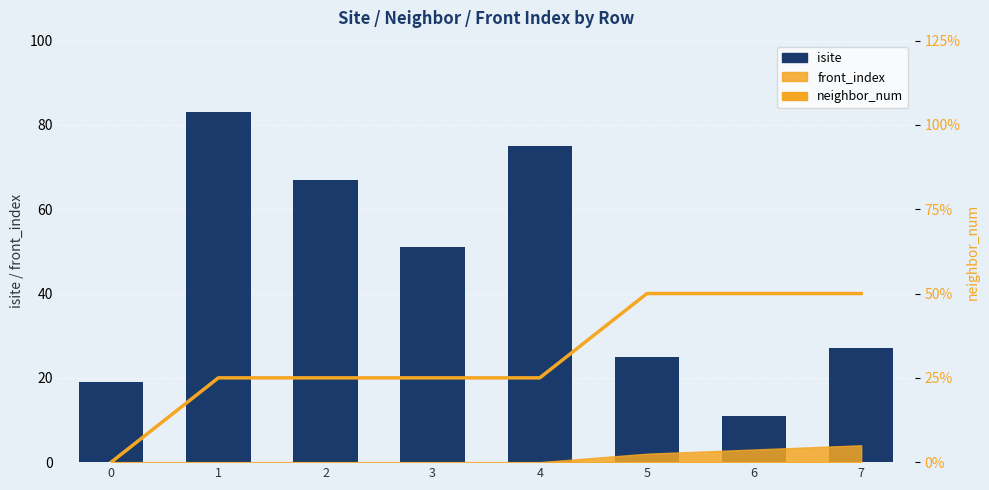

At which label does isite reach its peak?

1